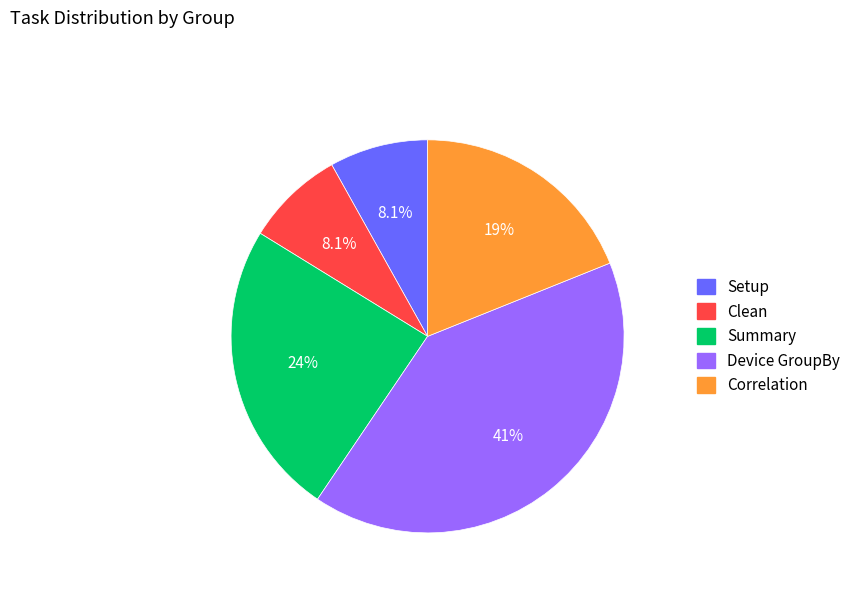

Which has a higher value, Device GroupBy or Setup?

Device GroupBy